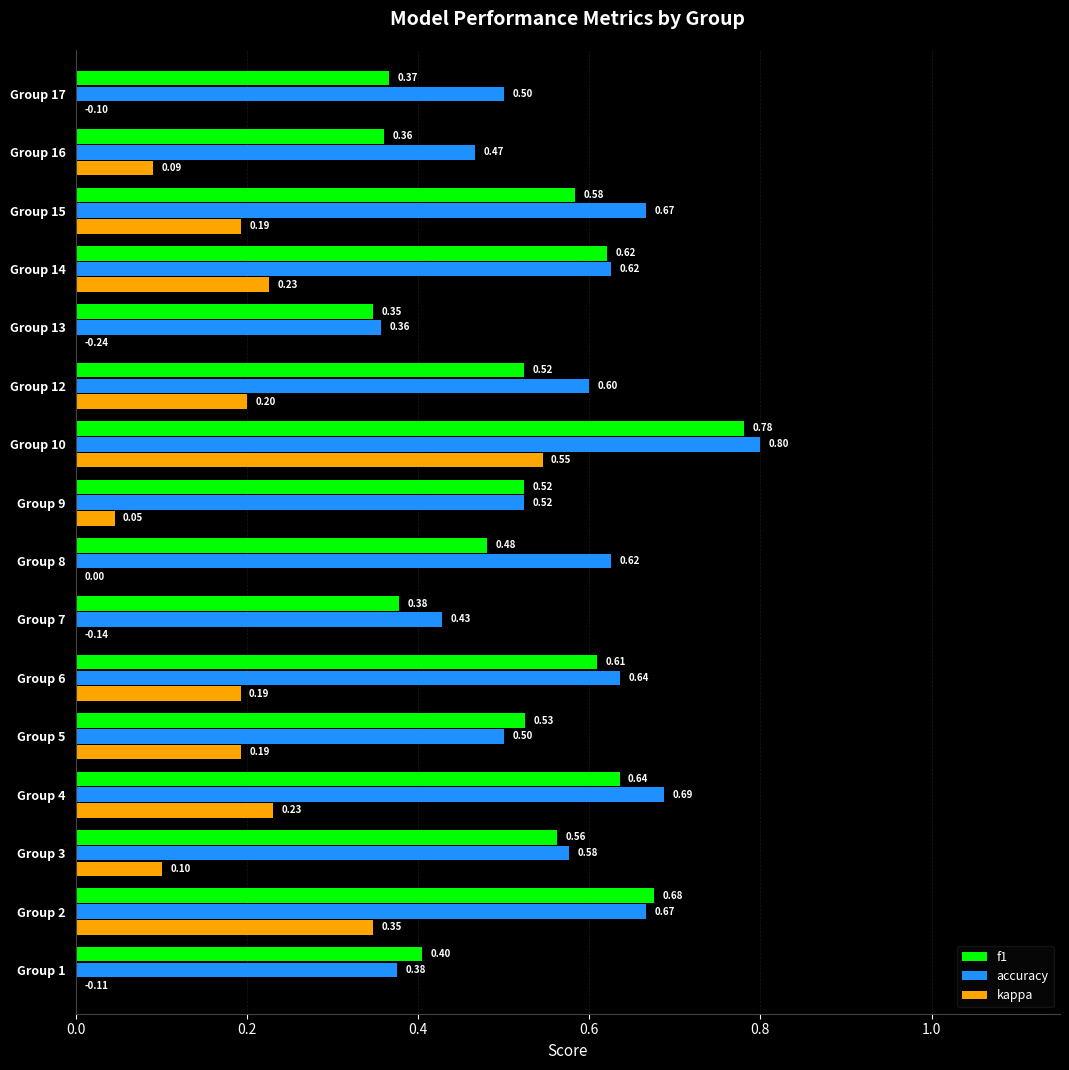

Which series changed the most between Group 8 and Group 17?

accuracy